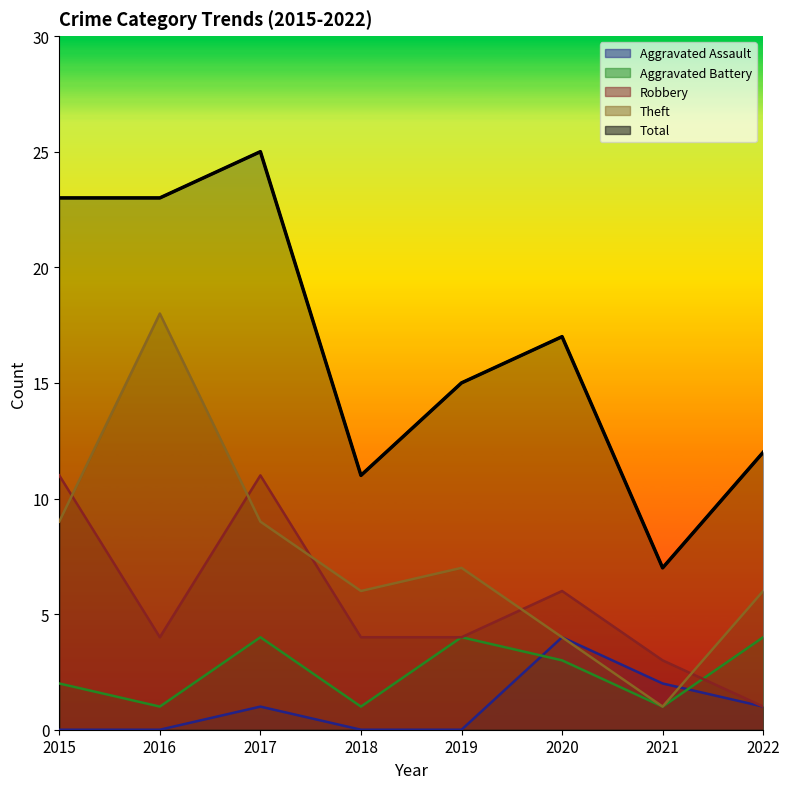

At which category does Robbery reach its first local valley?

2016